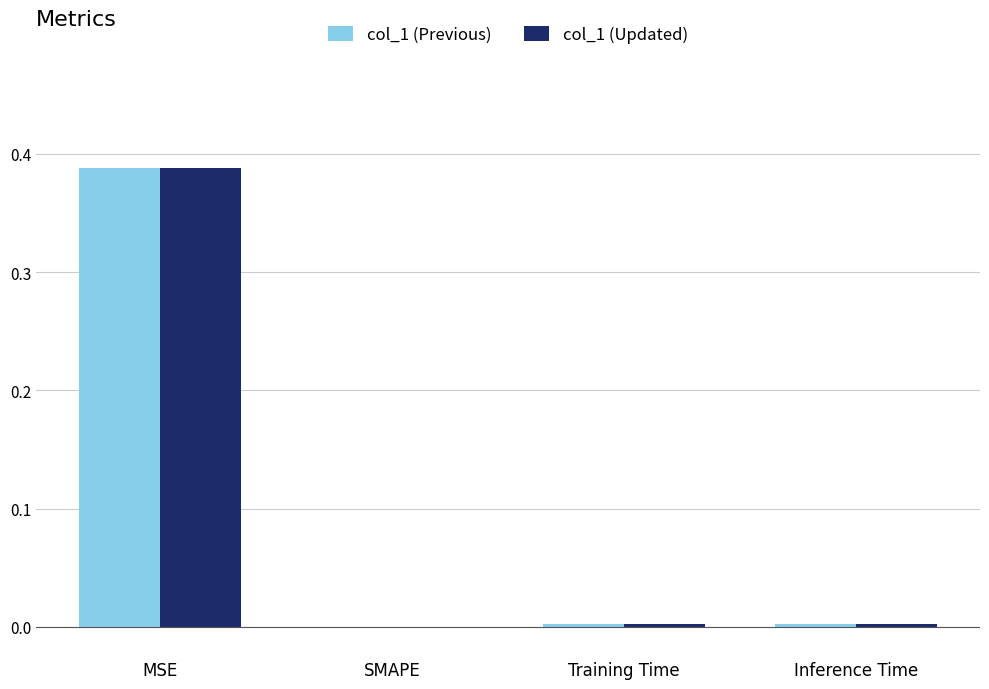

At which category does the chart reach its peak across all series?

MSE